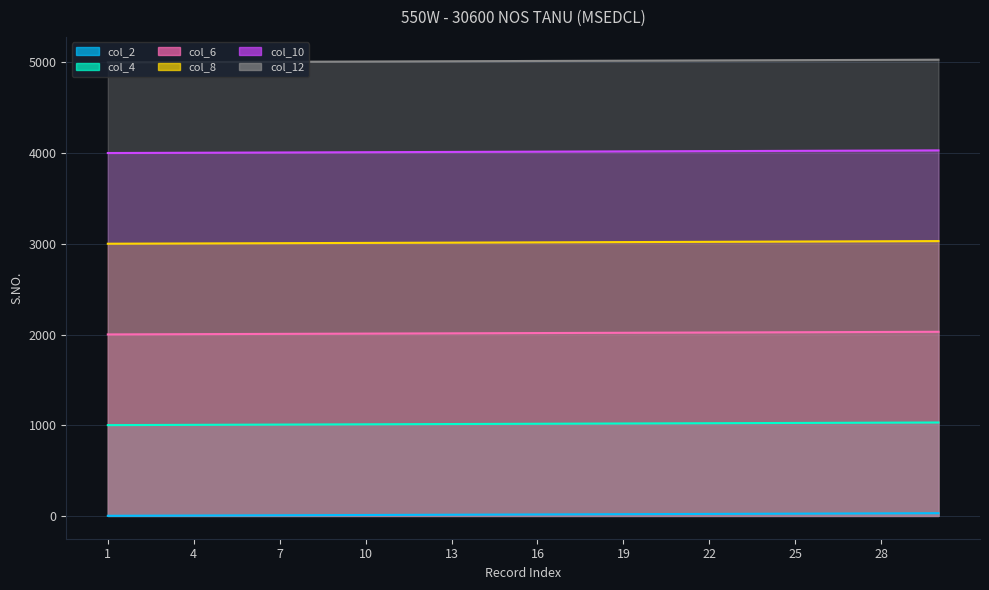

The value of col_12 at 13 is 5013. True or false?

True